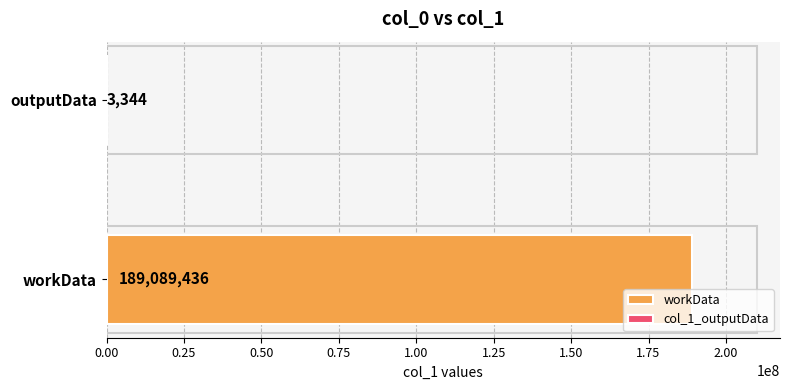

What is the maximum value shown in the chart?

189089436